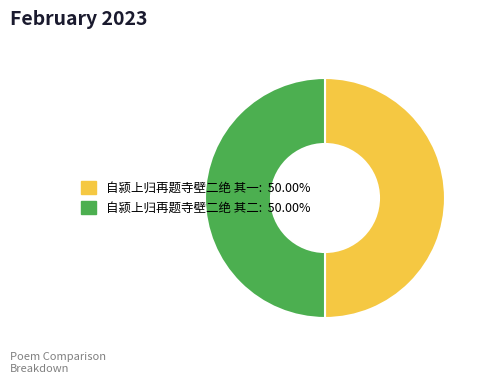

What is the ratio of the value at 自颍上归再题寺壁二绝 其一 to the value at 自颍上归再题寺壁二绝 其二?

1.0